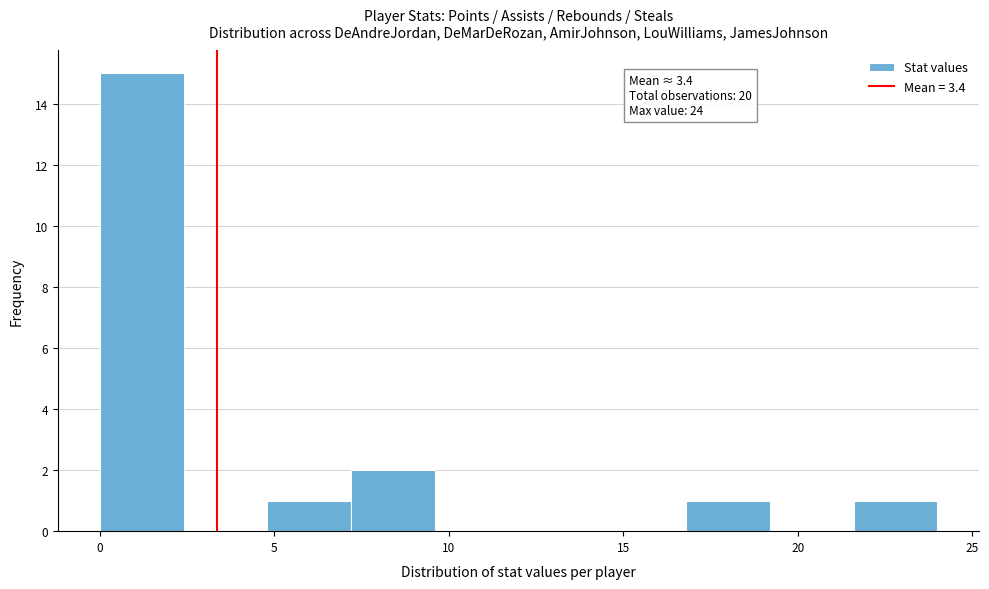

Over which range of the x-axis is the bar tallest?

0.0 to 2.4